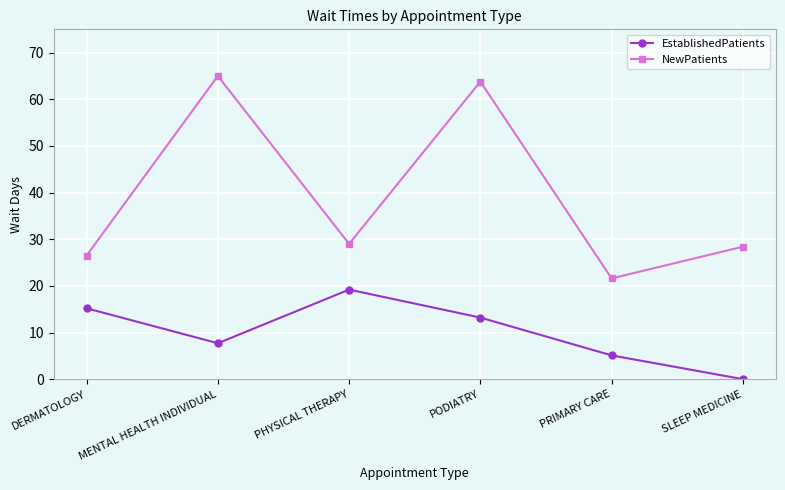

Reading left to right, what are all the values shown in this chart?

EstablishedPatients: 15.2	7.7	19.2	13.2	5.1	0.0
NewPatients: 26.5	65.0	29.0	63.8	21.6	28.4